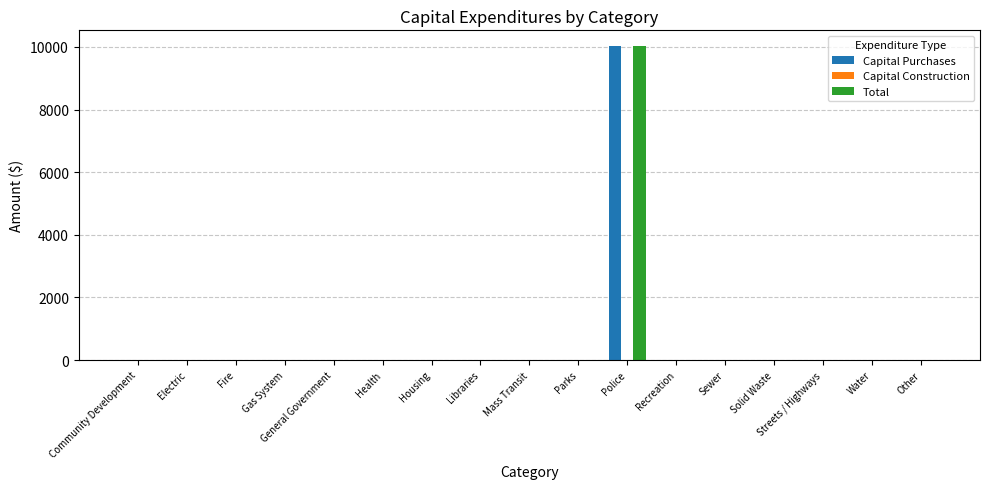

Does the chart contain stacked bars?

No